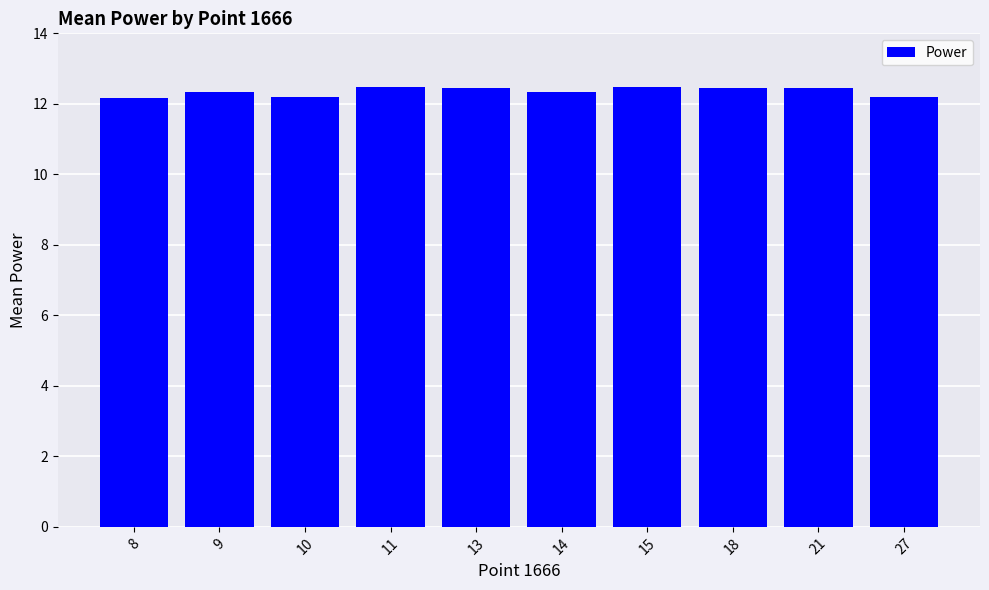

Approximately how many times larger is the value at 15 compared to 18?

1.0